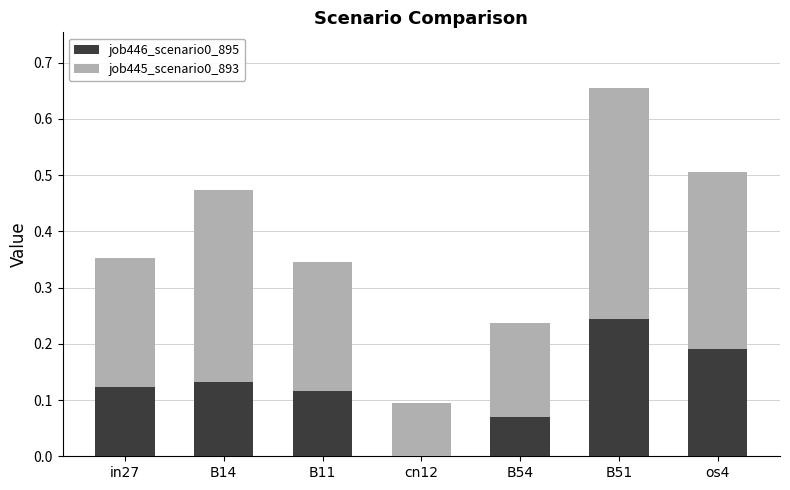

The value of job446_scenario0_895 at os4 is 0.1. True or false?

False